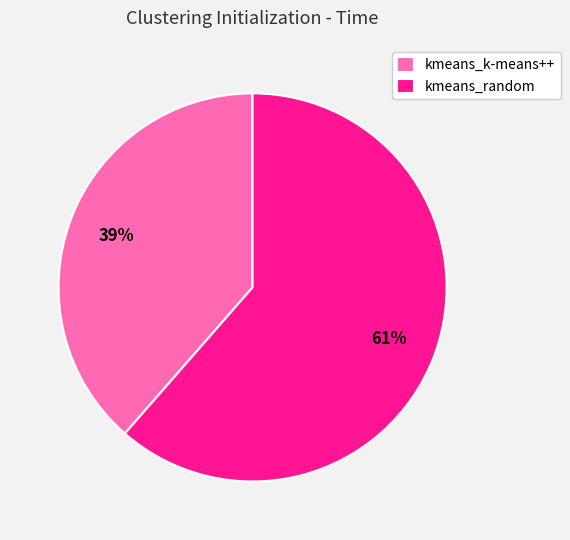

Rank the categories by value from highest to lowest.

kmeans_random, kmeans_k-means++